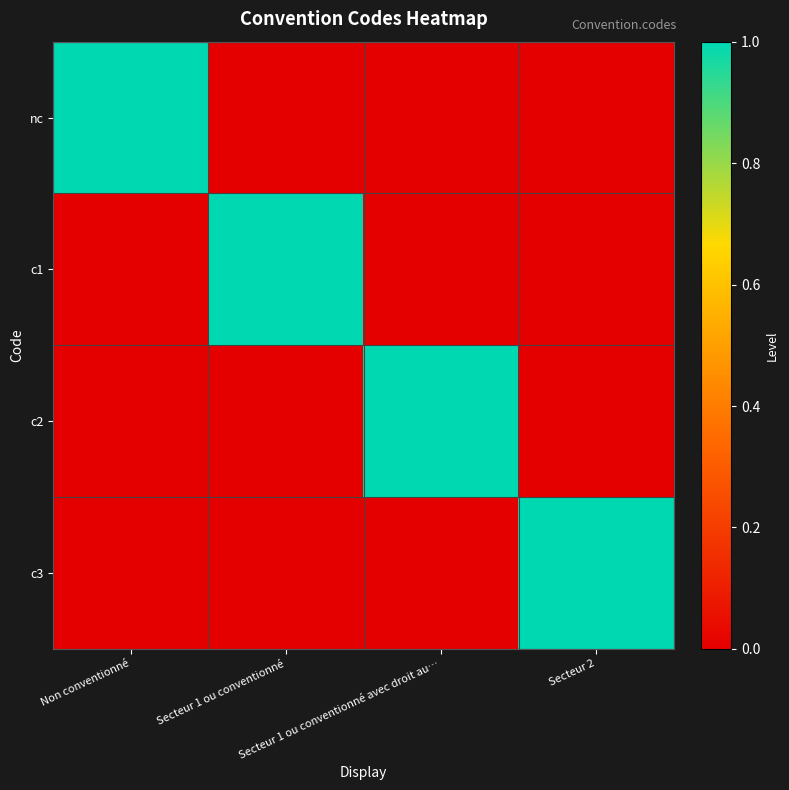

Reading left to right, list all the values displayed in this chart.

nc: Non conventionné=1	Secteur 1 ou conventionné=0	Secteur 1 ou conventionné avec droit au…=0	Secteur 2=0
c1: Non conventionné=0	Secteur 1 ou conventionné=1	Secteur 1 ou conventionné avec droit au…=0	Secteur 2=0
c2: Non conventionné=0	Secteur 1 ou conventionné=0	Secteur 1 ou conventionné avec droit au…=1	Secteur 2=0
c3: Non conventionné=0	Secteur 1 ou conventionné=0	Secteur 1 ou conventionné avec droit au…=0	Secteur 2=1